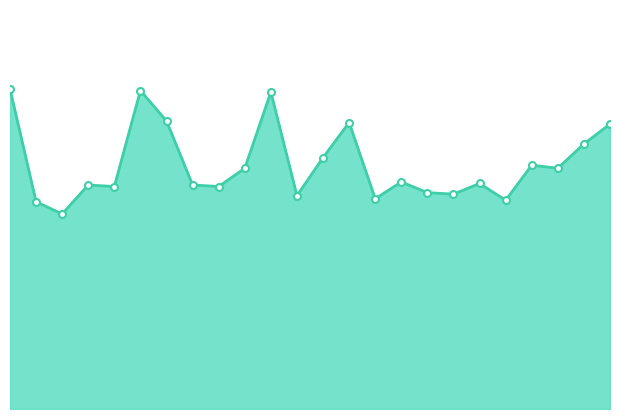

Does the chart have visible grid lines?

No